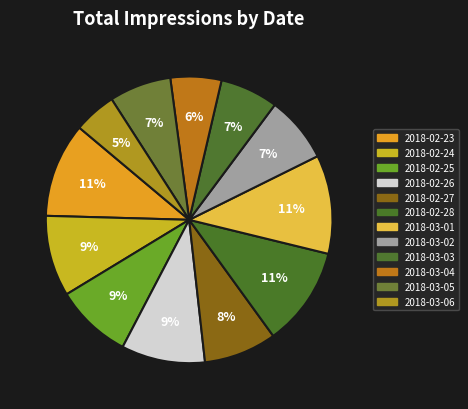

Count the number of slices in the pie.

12